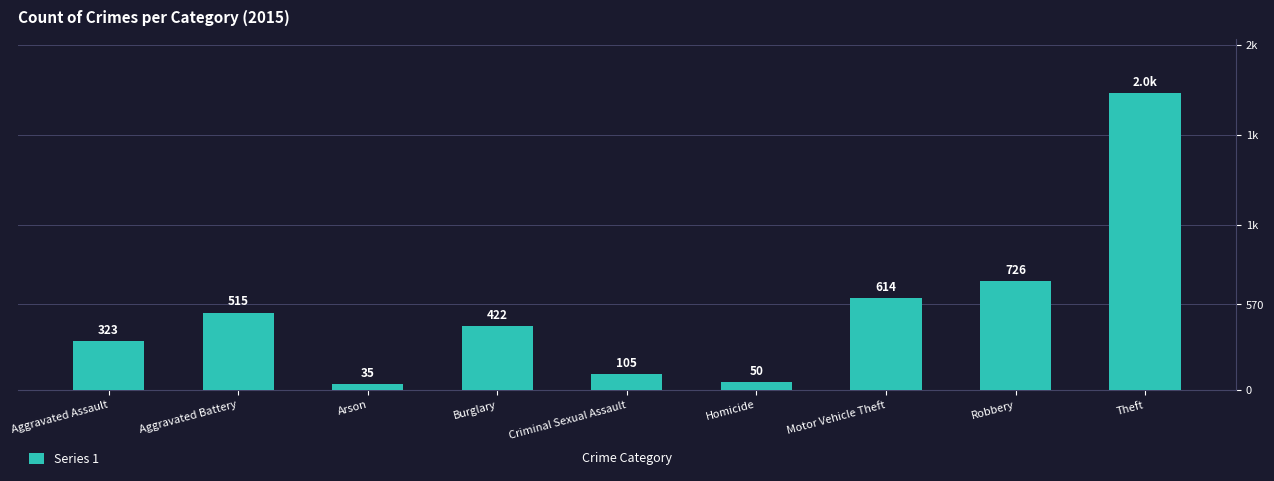

The chart shows a value of 105 at Criminal Sexual Assault. True or false?

True